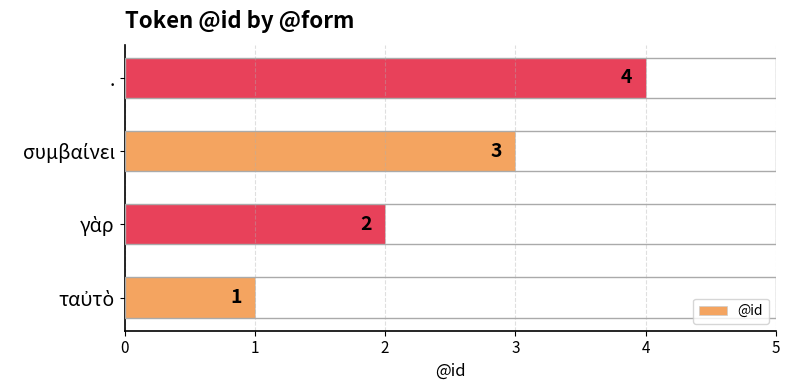

The value at . is 5. True or false?

False